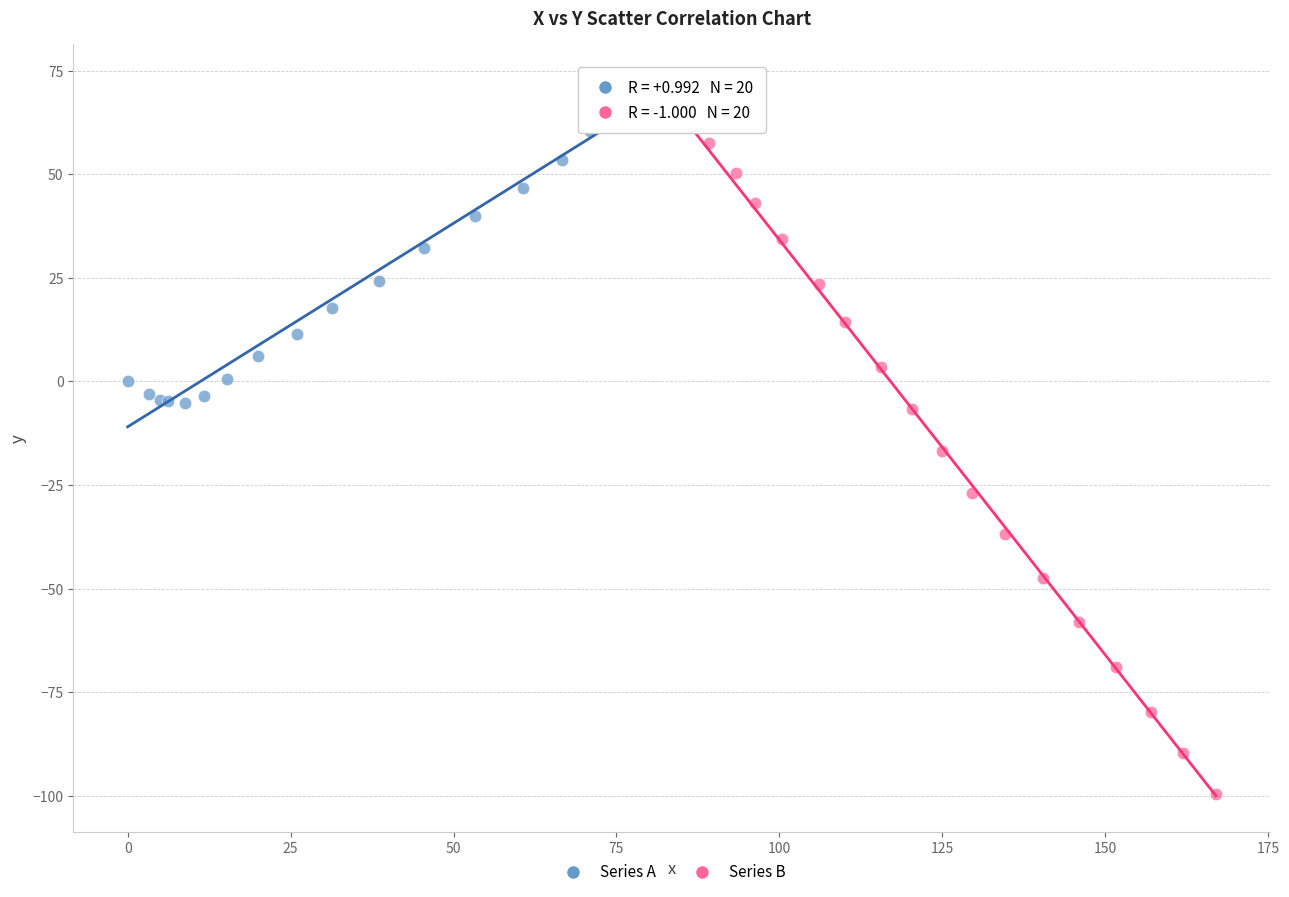

Which series has the widest spread of Y values?

Series B